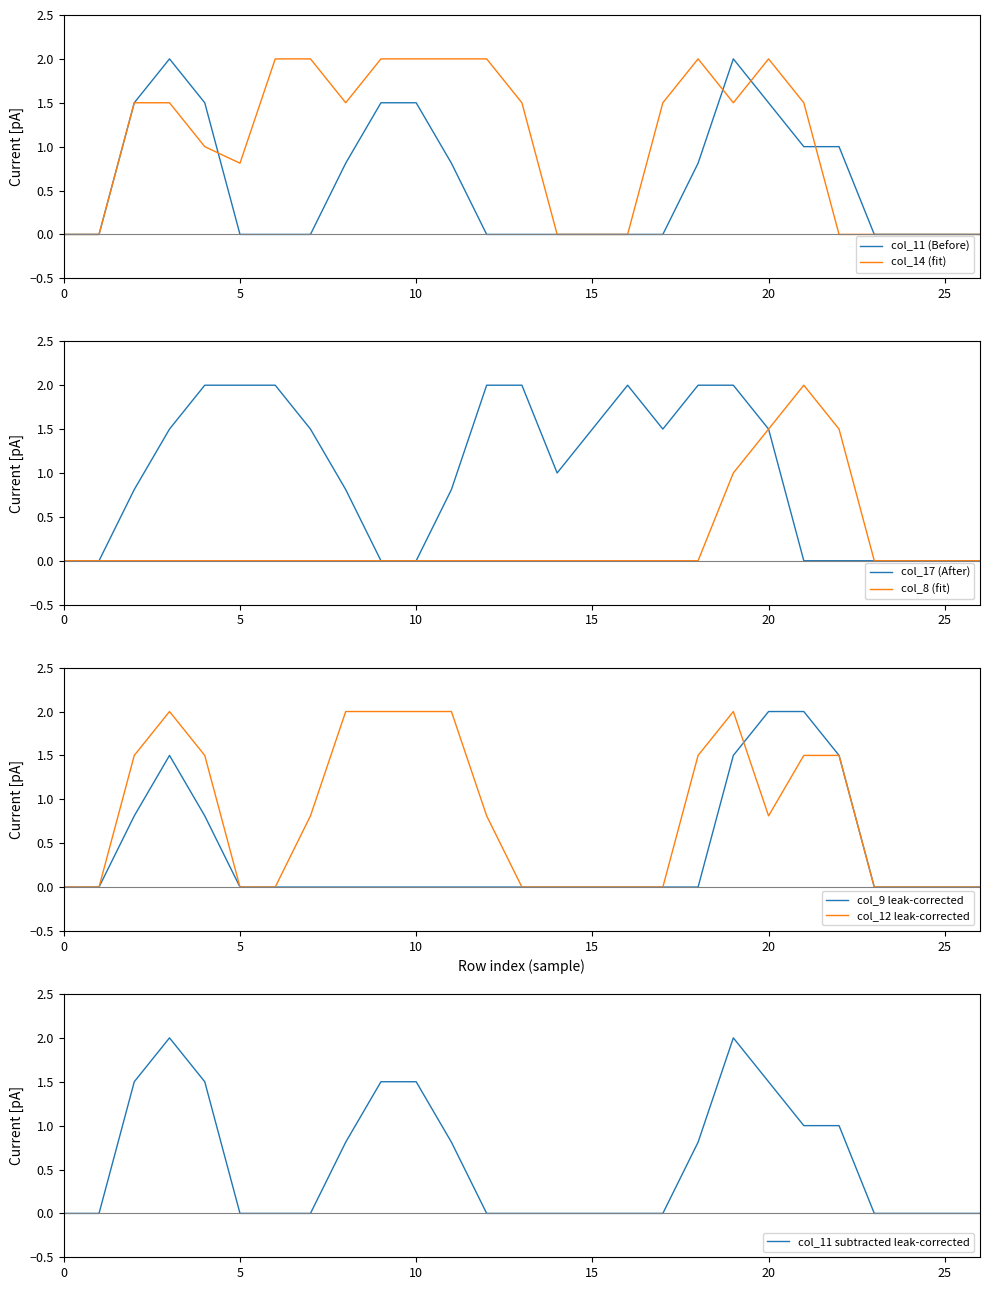

At 26, list the series in order from largest to smallest.

col_11, col_14, col_17, col_8, col_9, col_12